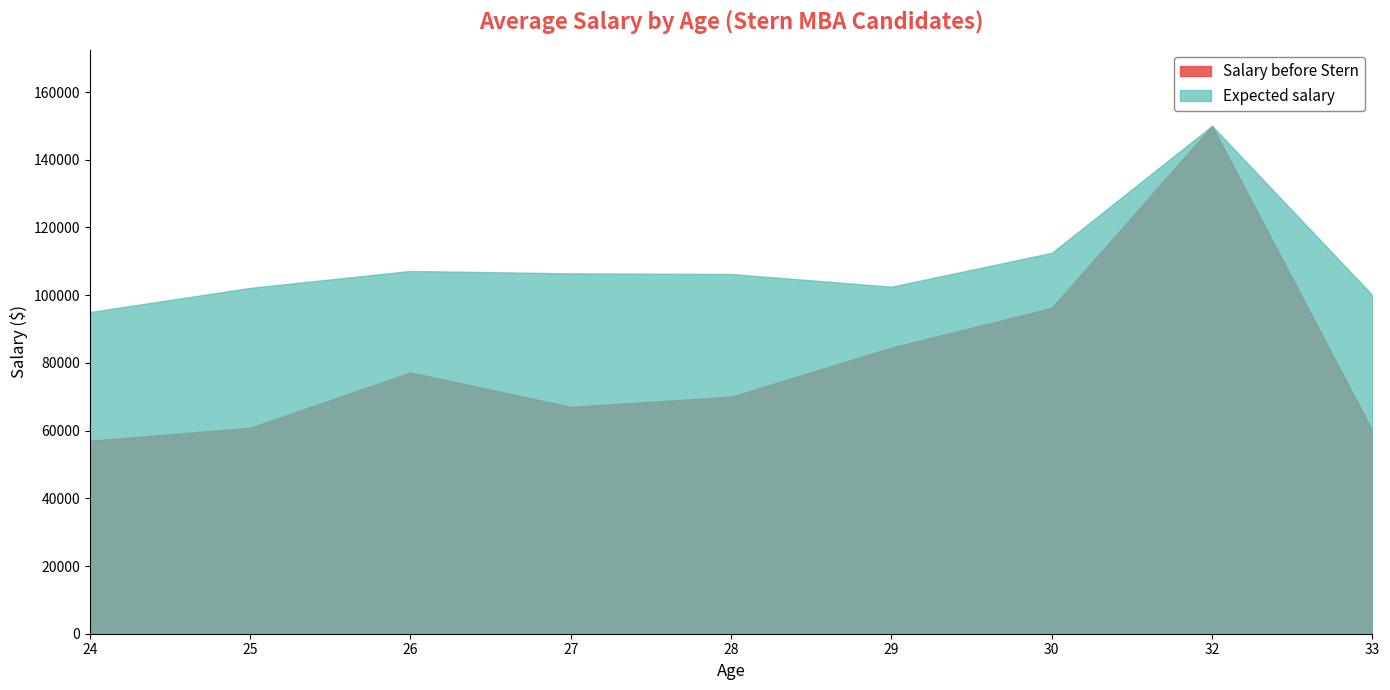

Reading left to right, transcribe all the data shown in this chart.

Salary before Stern: 24=57000	25=60833	26=77167	27=67000	28=70000	29=84500	30=96250	32=150000	33=60000
Expected salary: 24=95000	25=102143	26=107143	27=106429	28=106250	29=102500	30=112500	32=150000	33=100000